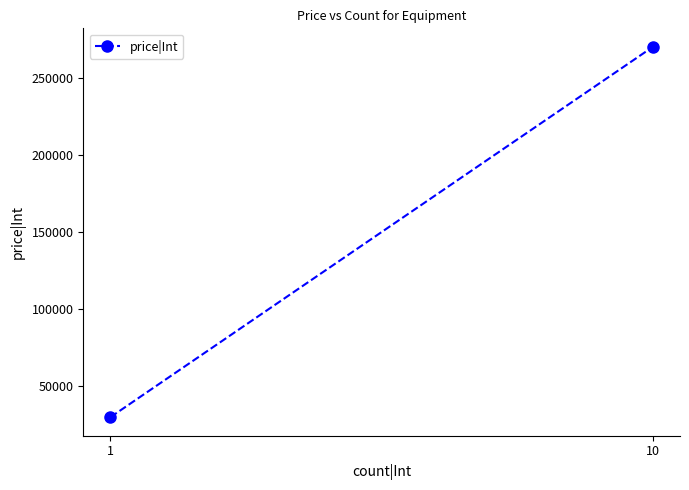

True or false: the data shows 30000 at 1.

True